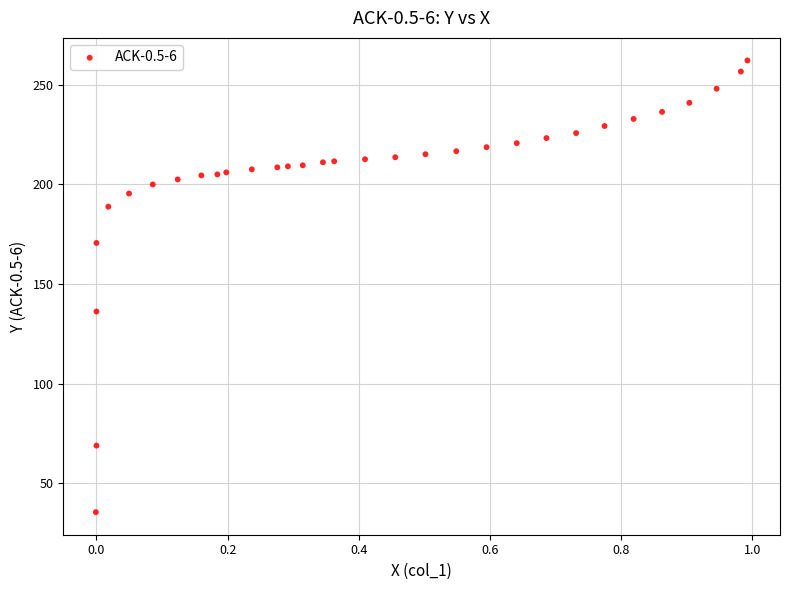

What is the range of Y values (max minus min)?

226.8